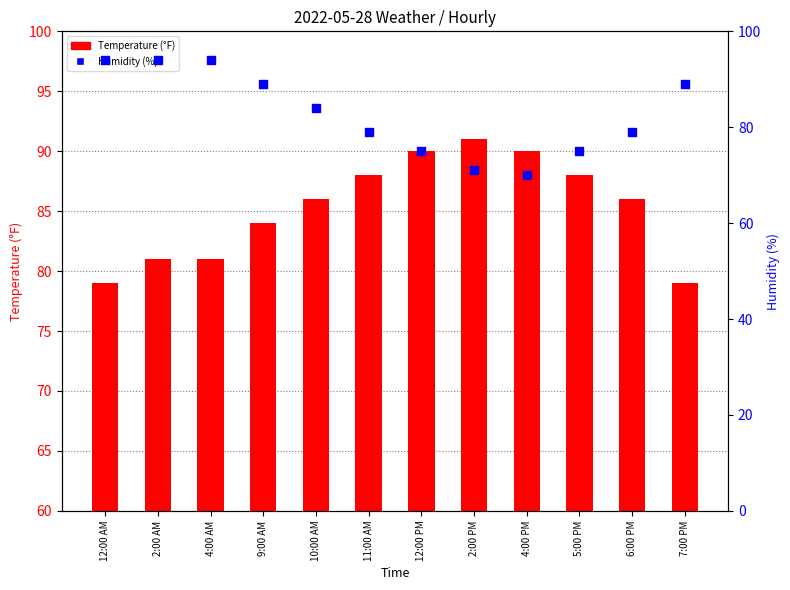

Which series has the largest total across all categories?

Temperature